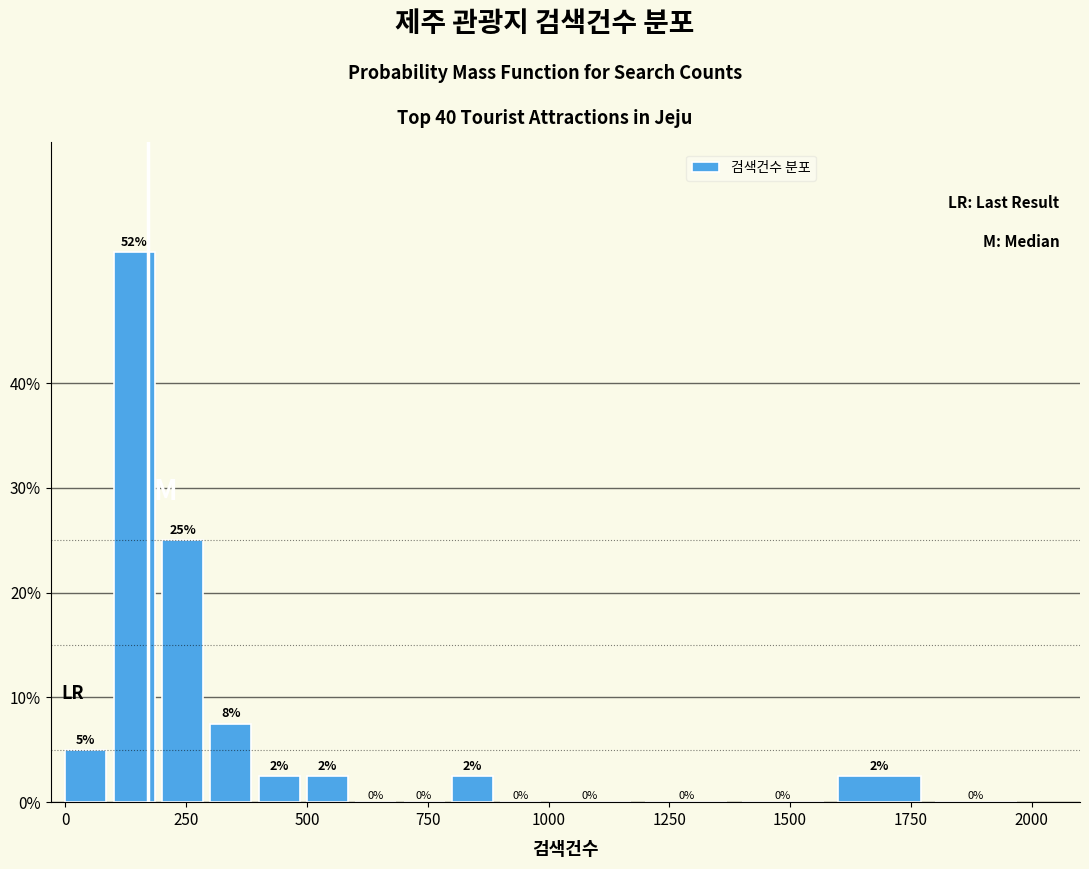

Around what value on the x-axis is the tallest bar? Give the approximate position of its centre, as read against the axis.

150